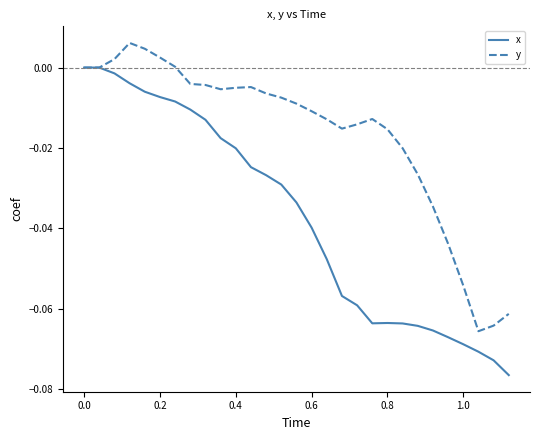

Which series has the largest total across all categories?

y